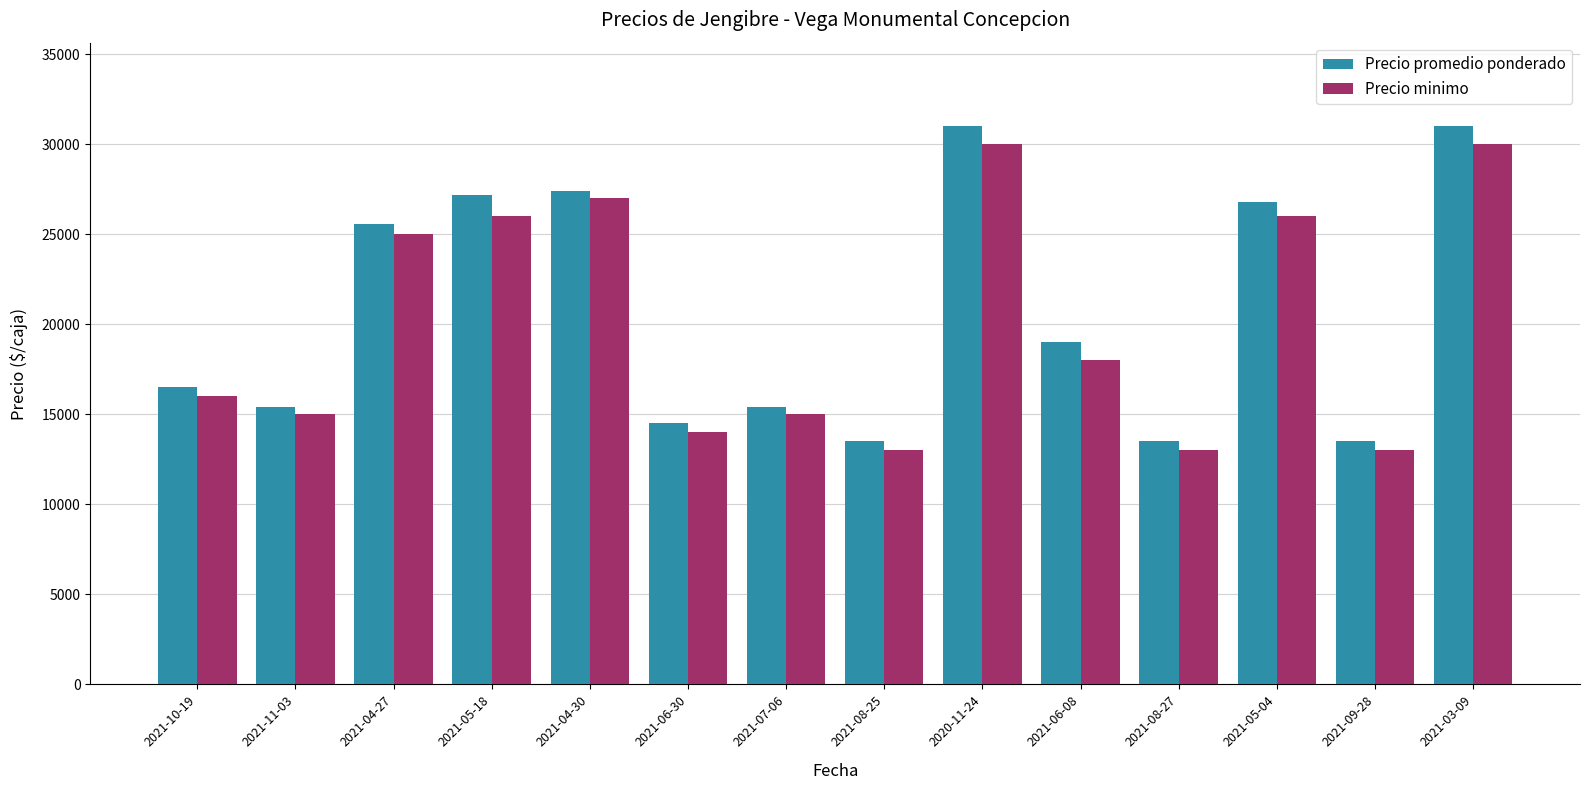

What is the minimum value for Precio minimo?

13000